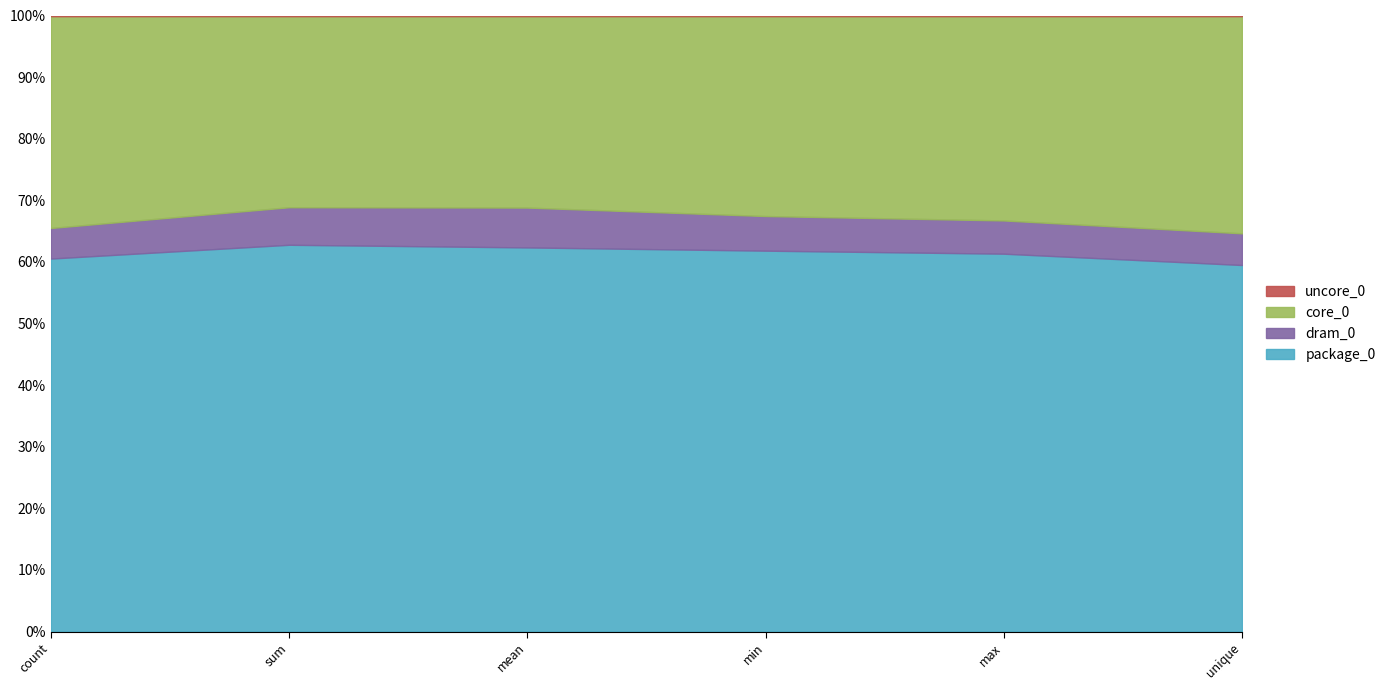

Between max and unique, which series saw the biggest shift?

package_0